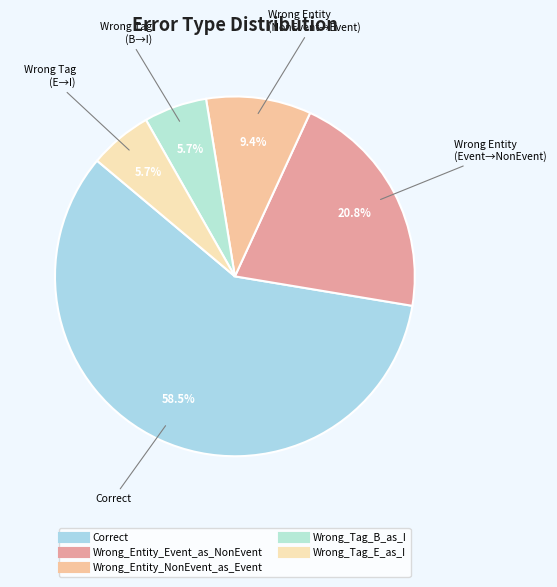

Which slice is the largest?

Correct